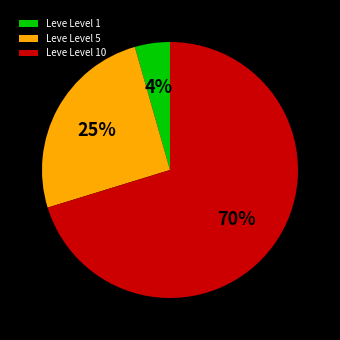

Is the sum of Leve Level 5 and Leve Level 1 greater than half?

No